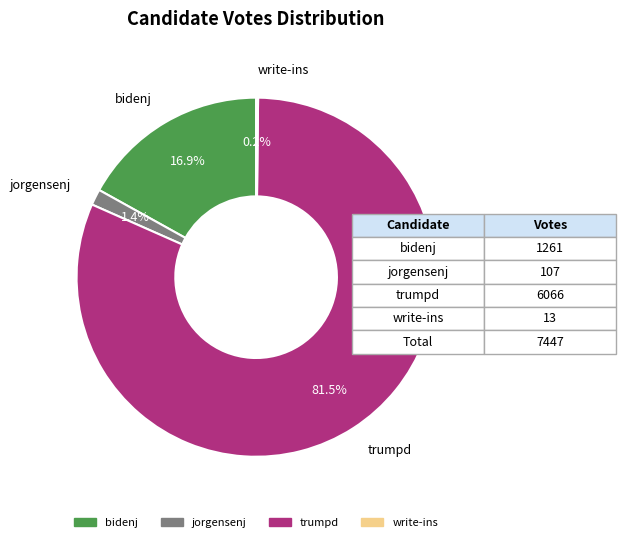

What is the largest slice in the pie chart?

trumpd